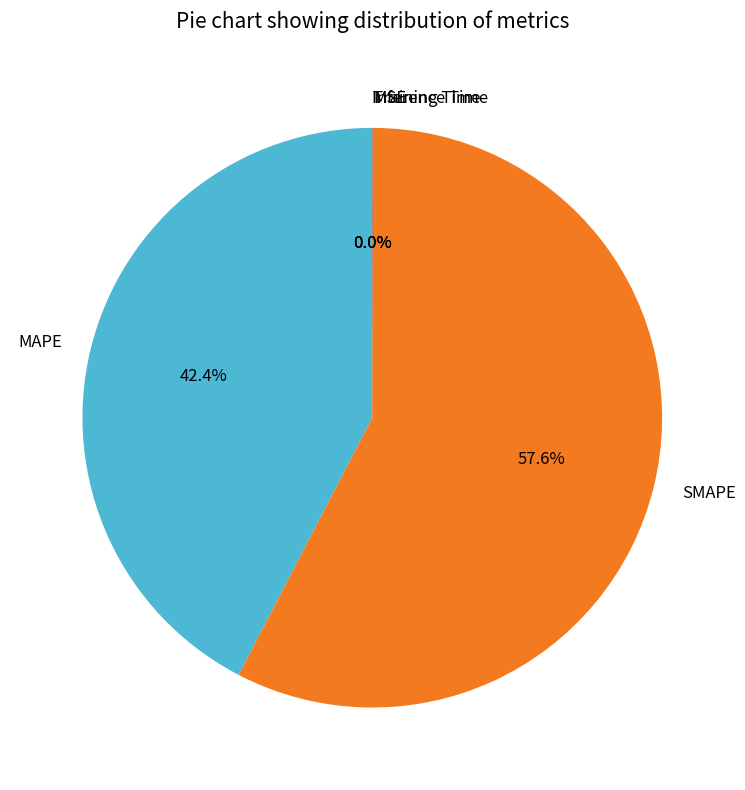

Which category has the biggest portion of the pie?

SMAPE